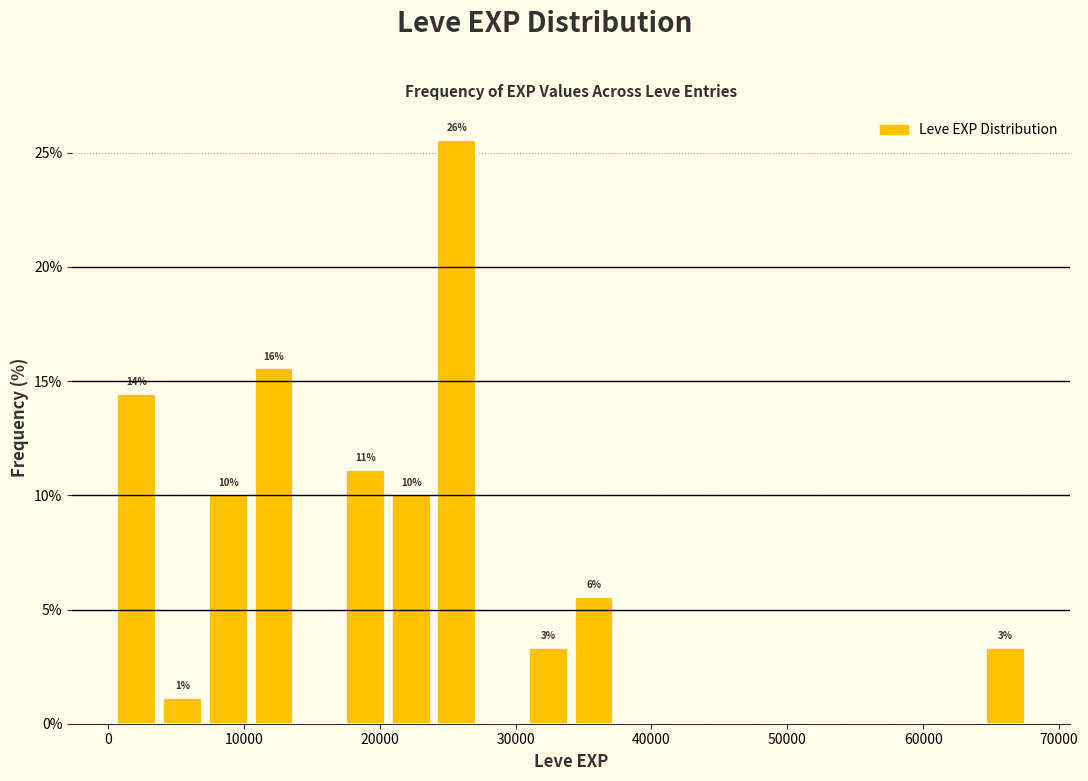

Read against the x-axis, roughly where is the centre of the tallest bar?

26000